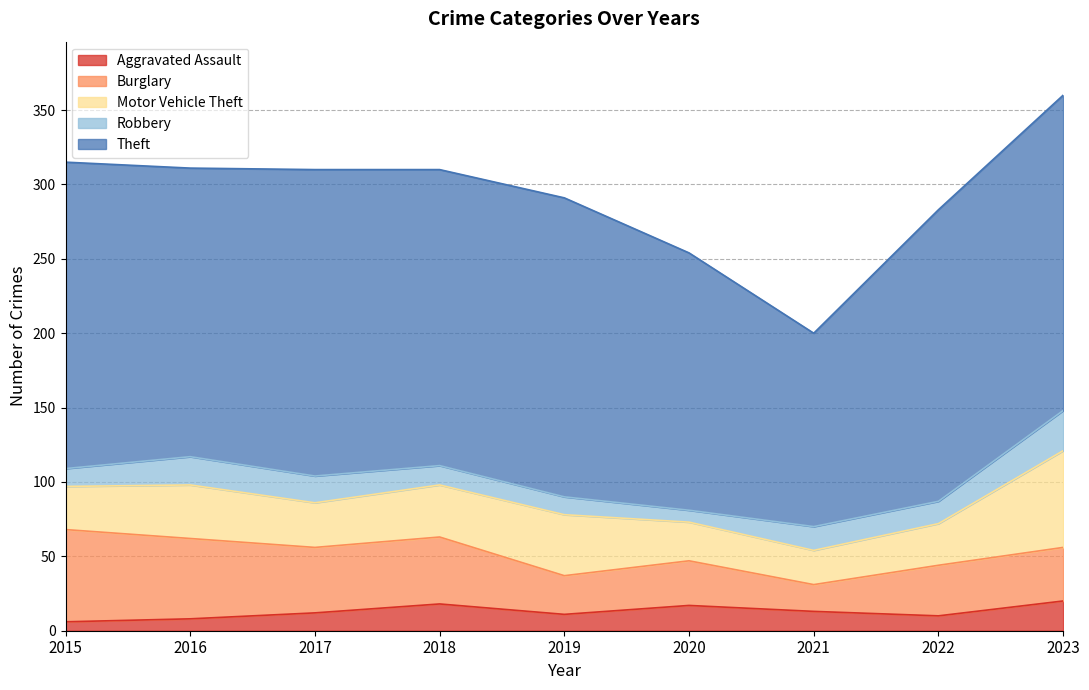

How many interior local valleys does the Burglary series have?

3